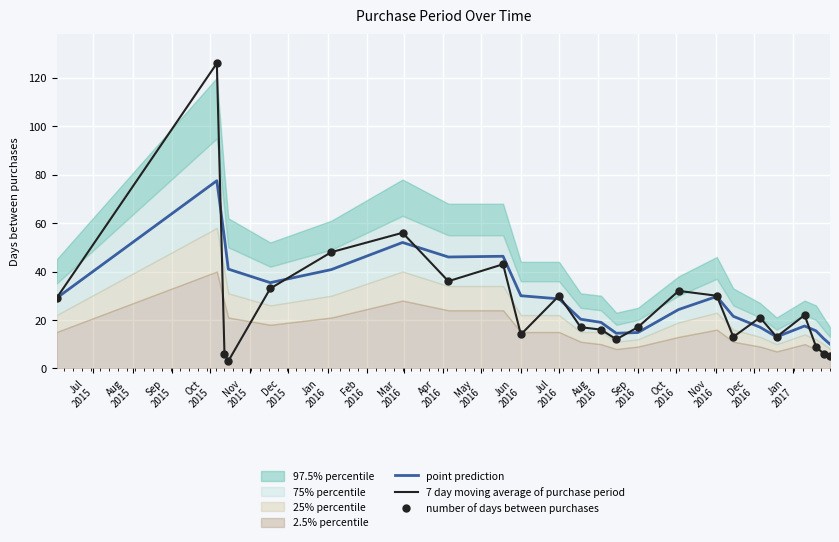

Which series reaches the minimum Y coordinate?

7 day moving average of purchase period